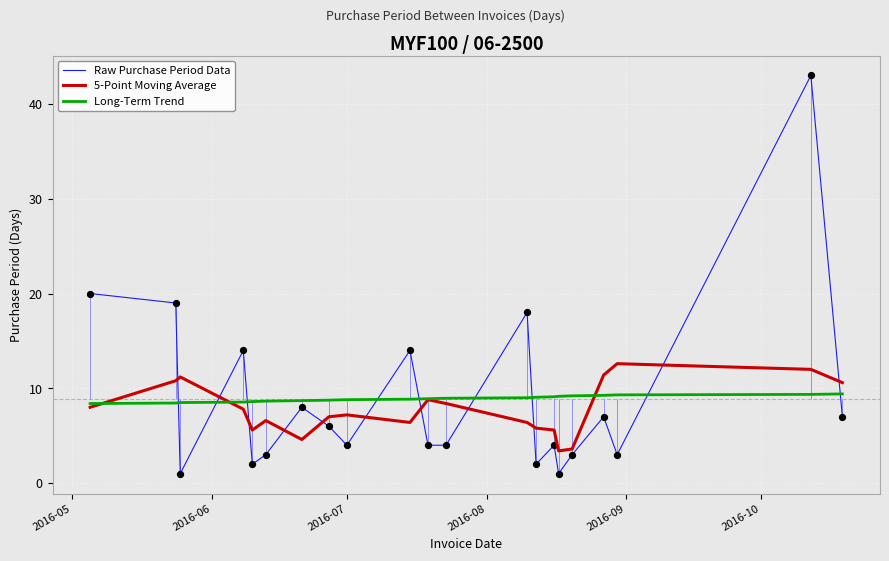

After their last crossing, which series has the higher values: Raw Purchase Period Data or Long-Term Trend?

Long-Term Trend